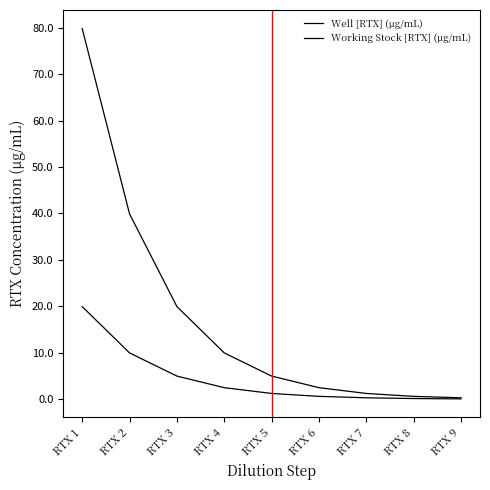

Does the chart display data point markers on the line(s)?

No